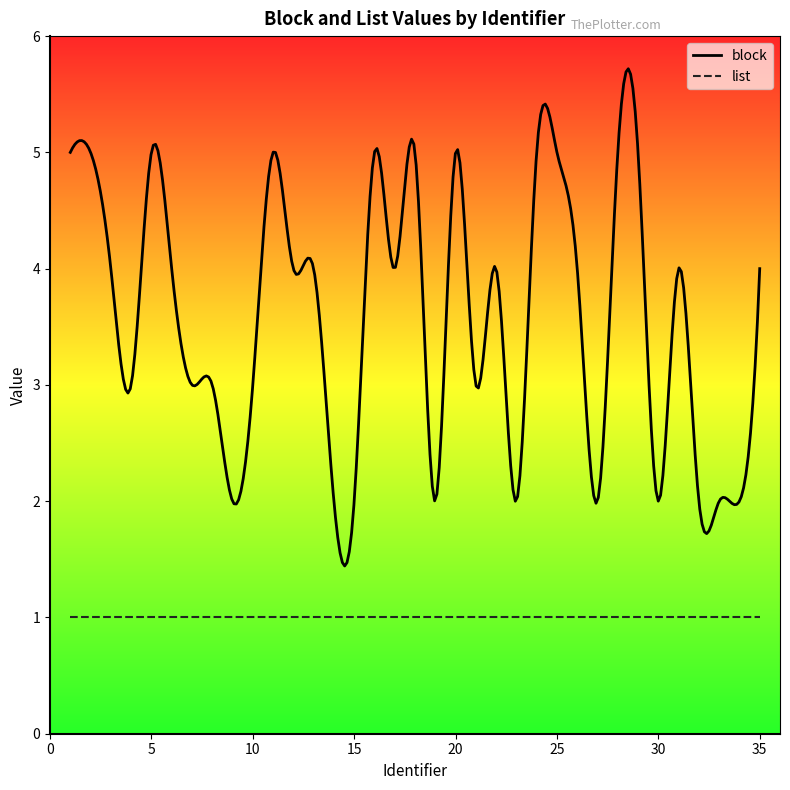

What is the lowest value of the block series?

1.4